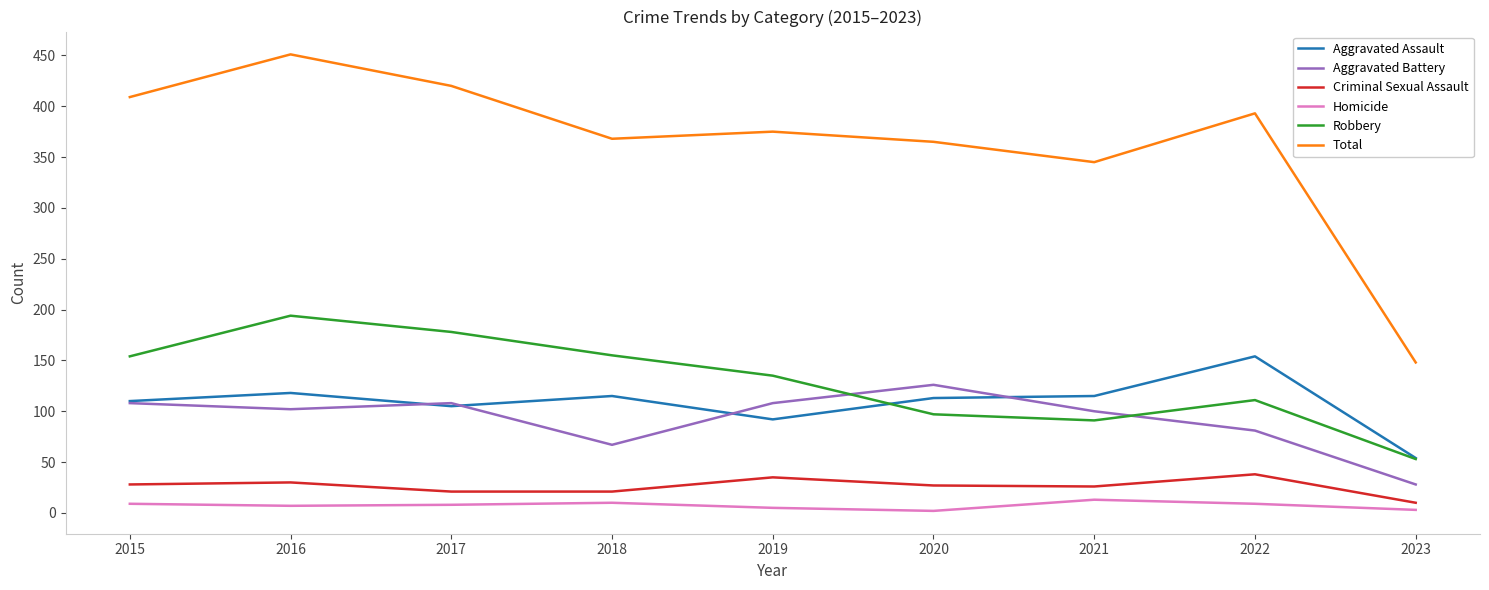

Rank the series by their maximum value, from highest to lowest.

Total, Robbery, Aggravated Assault, Aggravated Battery, Criminal Sexual Assault, Homicide